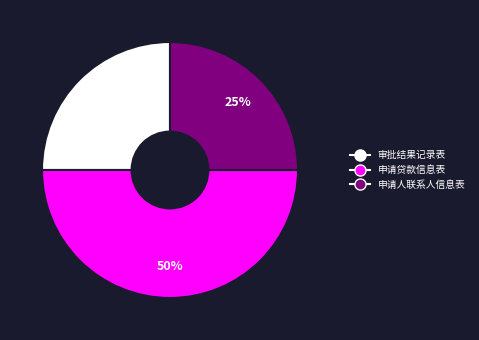

Which has a higher value, 审批结果记录表 or 申请贷款信息表?

申请贷款信息表